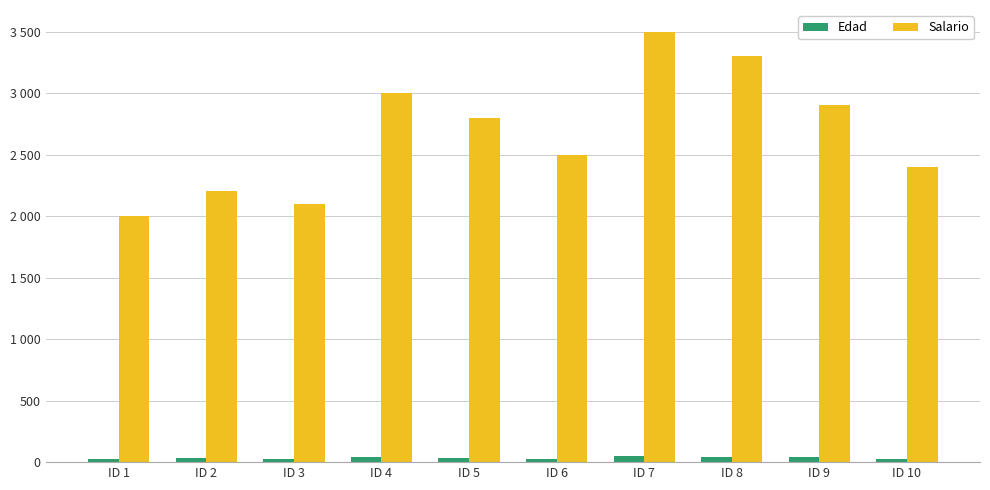

What is the difference between the highest and lowest values at ID 7?

3450